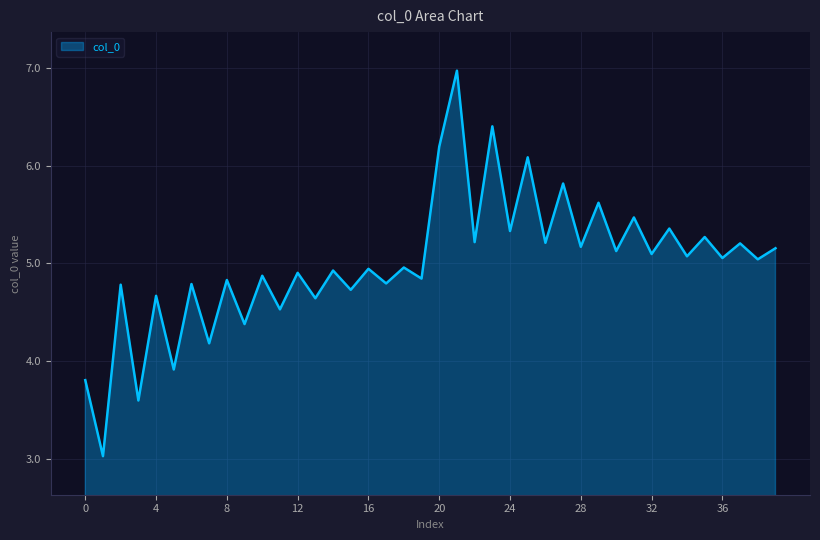

What is the difference between the maximum and minimum values?

3.9